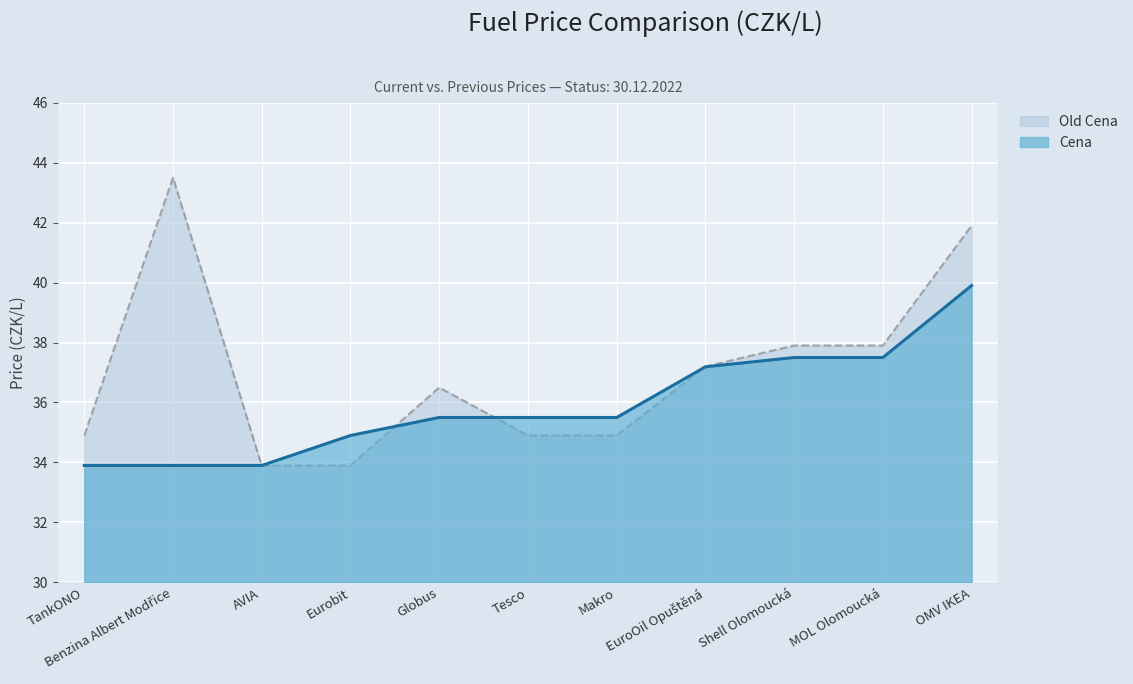

Is it true that Cena equals 50.3 at AVIA?

False